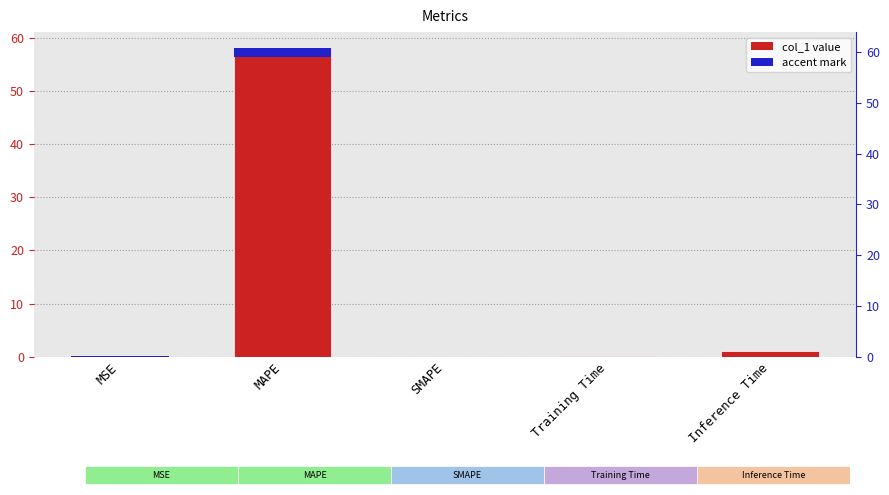

What is the label of the 1st bar from the right?

Inference Time